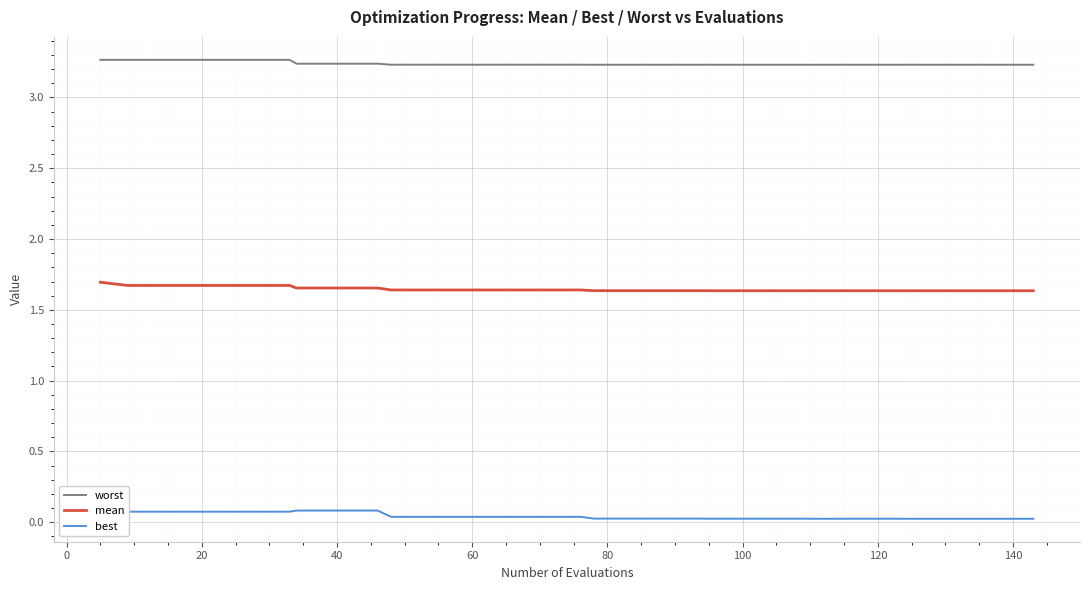

List the series in order of their peak value, highest first.

worst, mean, best